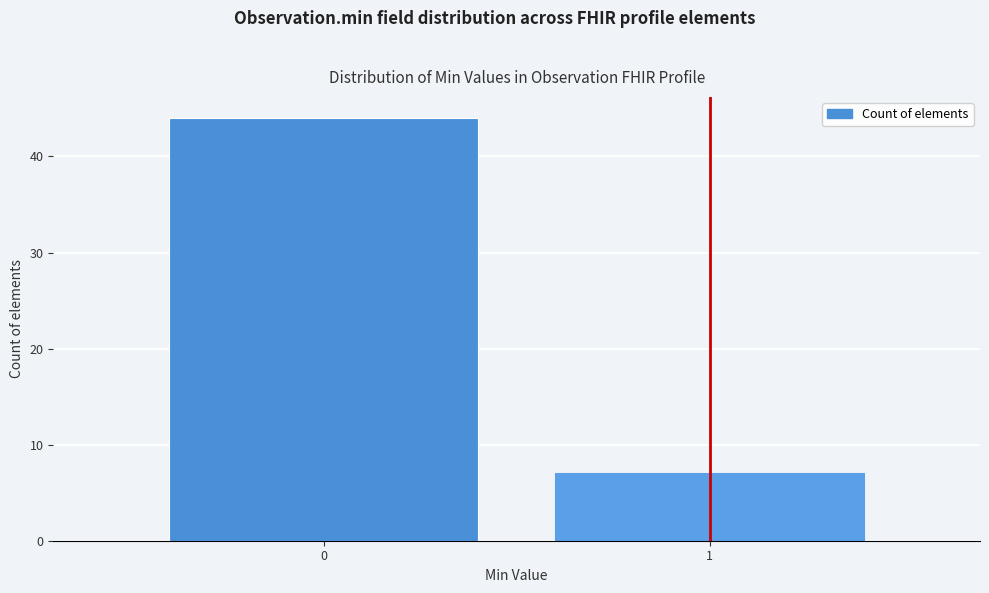

Reading left to right, transcribe all the data shown in this chart.

0=44	1=7